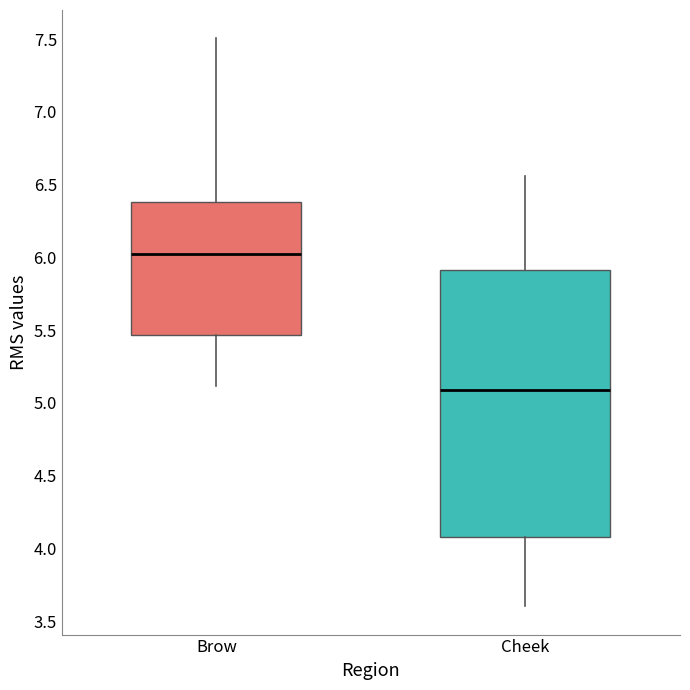

Where does the lower whisker of the box for Brow end on the y-axis? The values are not printed on the chart, so give them approximately, as read against the axis.

5.10